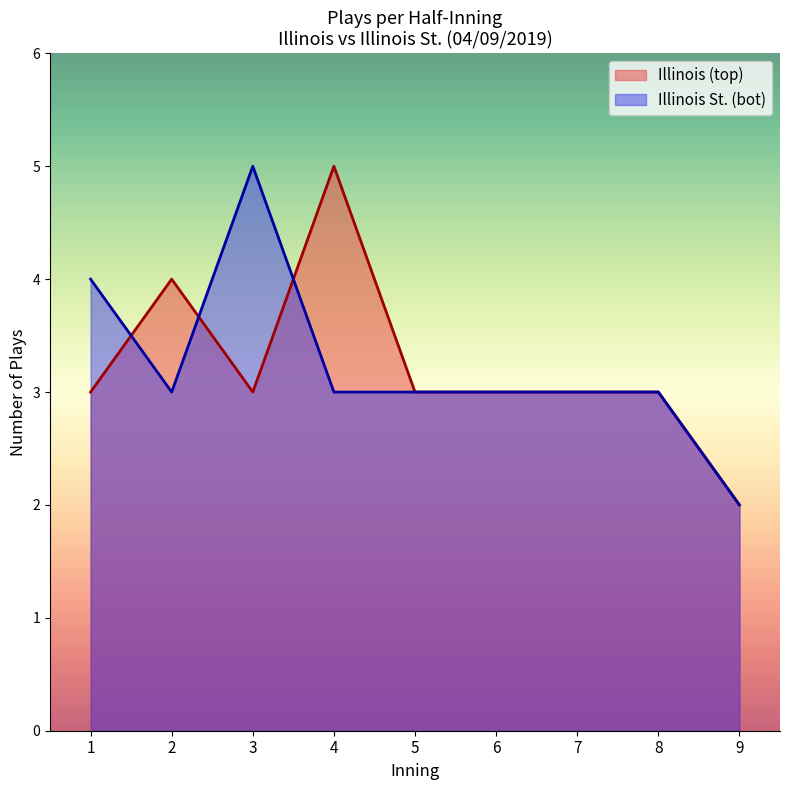

At which category does the chart reach its minimum across all series?

9